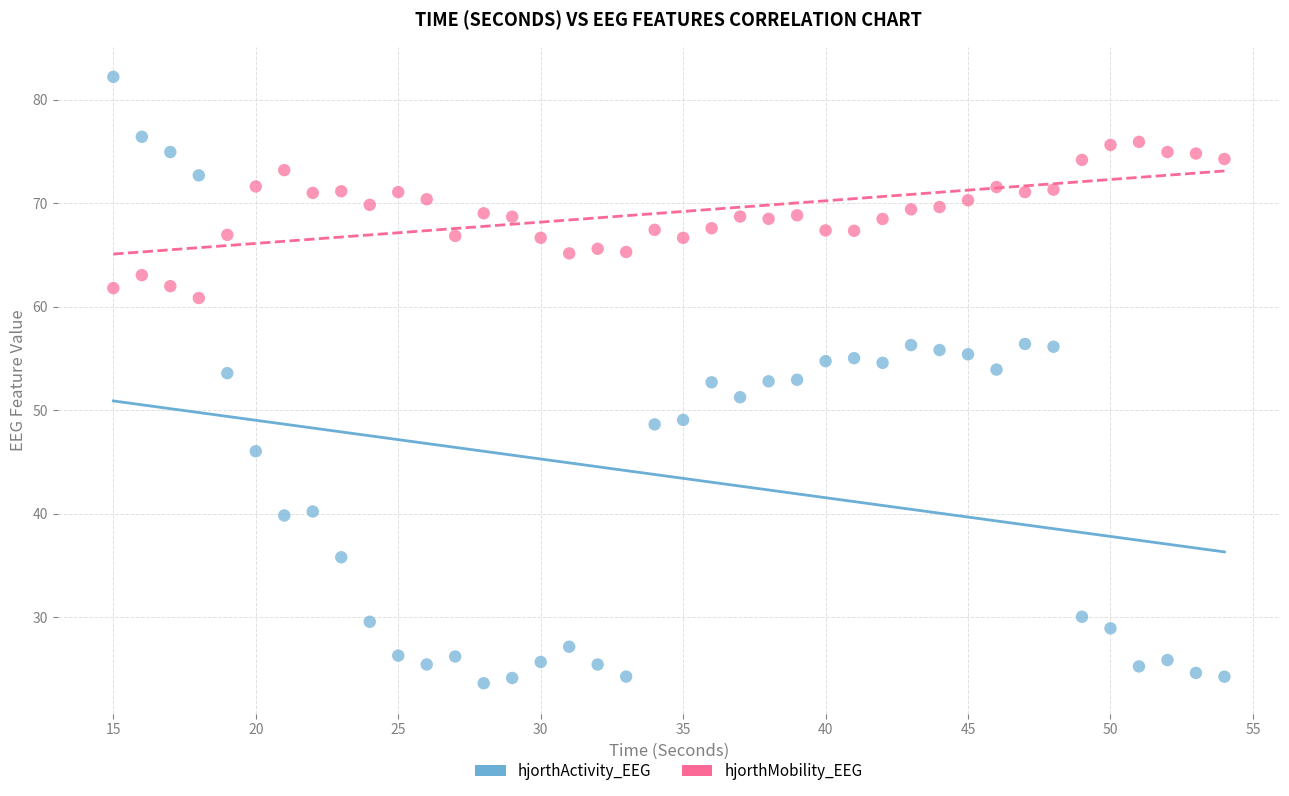

Which series reaches the minimum Y coordinate?

hjorthActivity_EEG